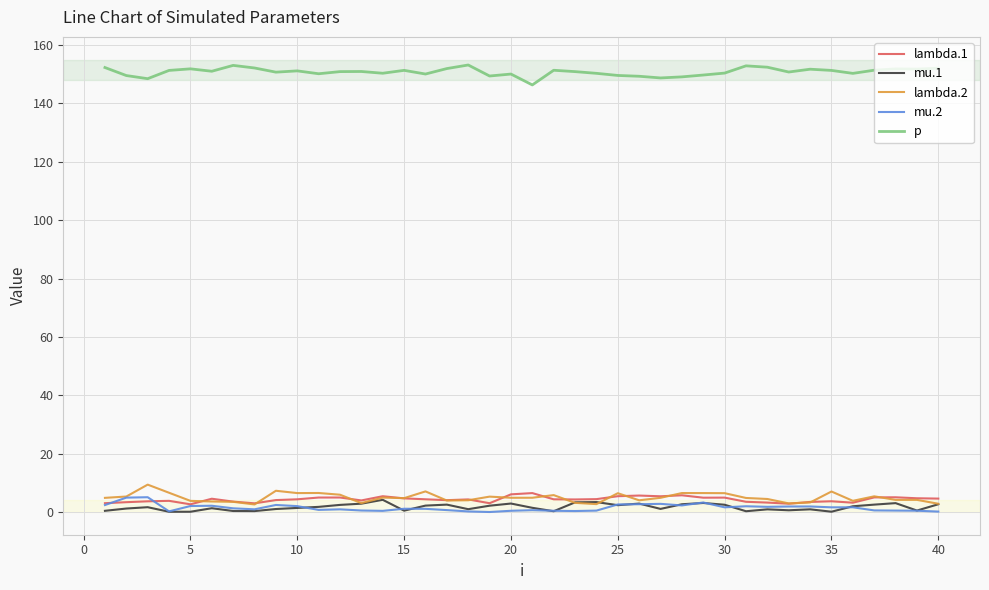

True or false: p and lambda.2 cross at least once.

False